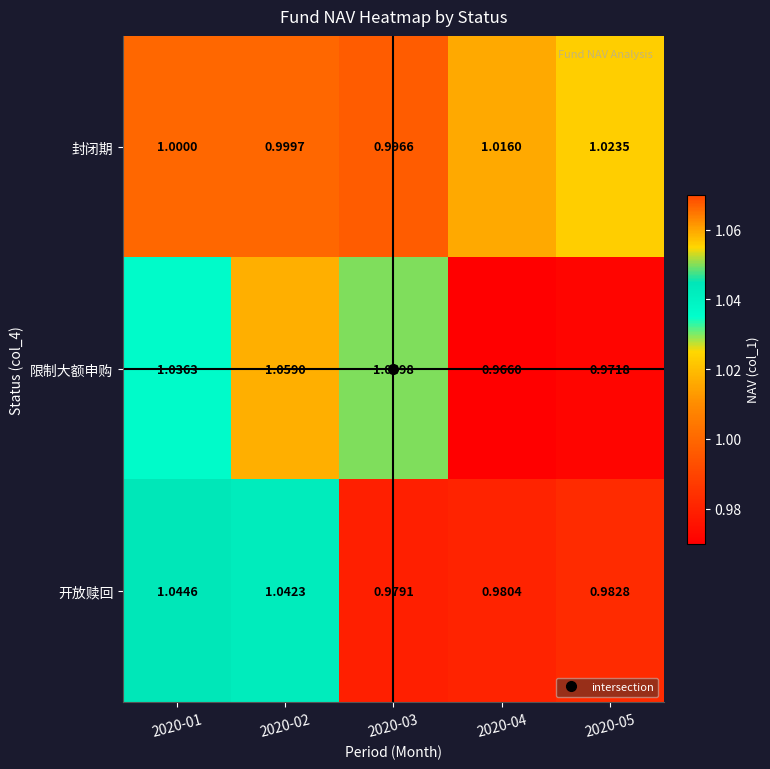

Which category has the highest value across all series?

2020-02